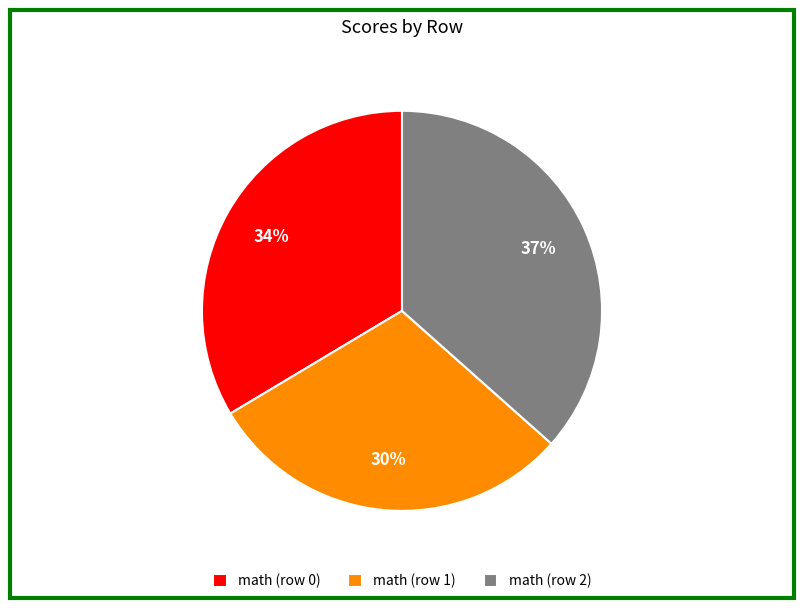

Is the sum of math (row 2) and math (row 1) greater than half?

Yes